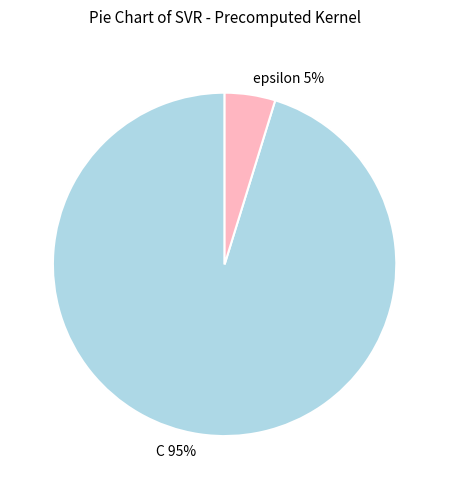

What percentage is the epsilon slice, to the nearest percent?

5%